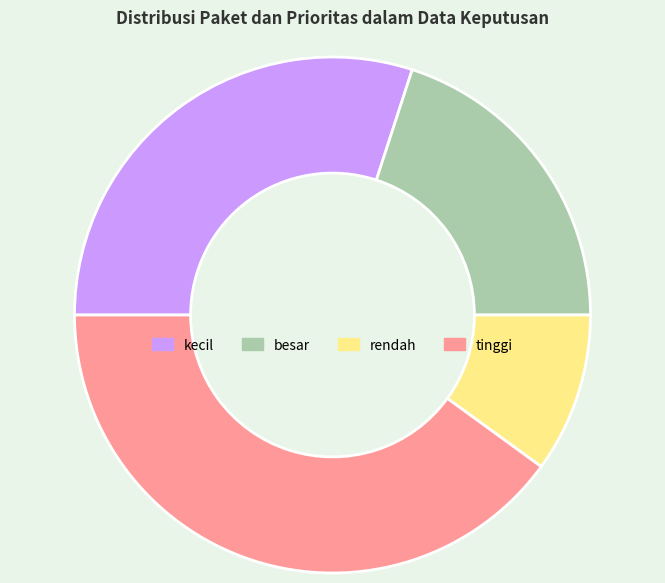

What is the ratio of the value at rendah to the value at kecil?

0.3